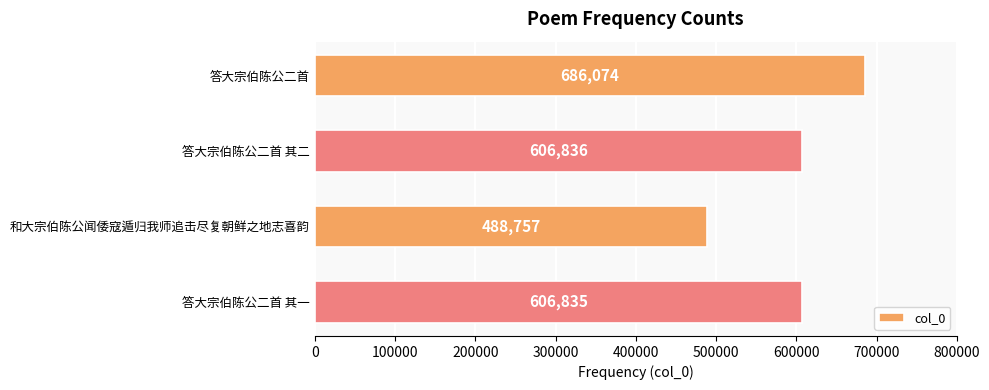

Reading bottom to top, list all the values displayed in this chart.

答大宗伯陈公二首 其一=606835	和大宗伯陈公闻倭寇遁归我师追击尽复朝鲜之地志喜韵=488757	答大宗伯陈公二首 其二=606836	答大宗伯陈公二首=686074